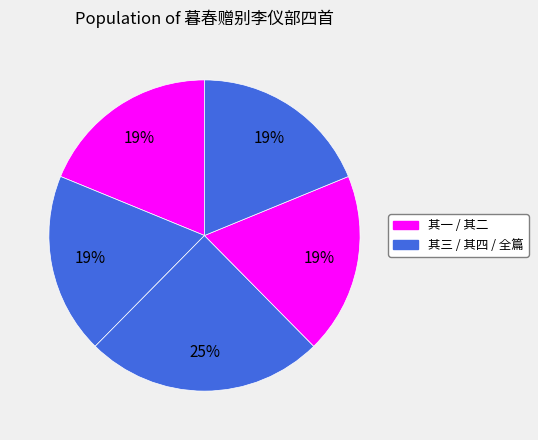

Count the number of slices in the pie.

5